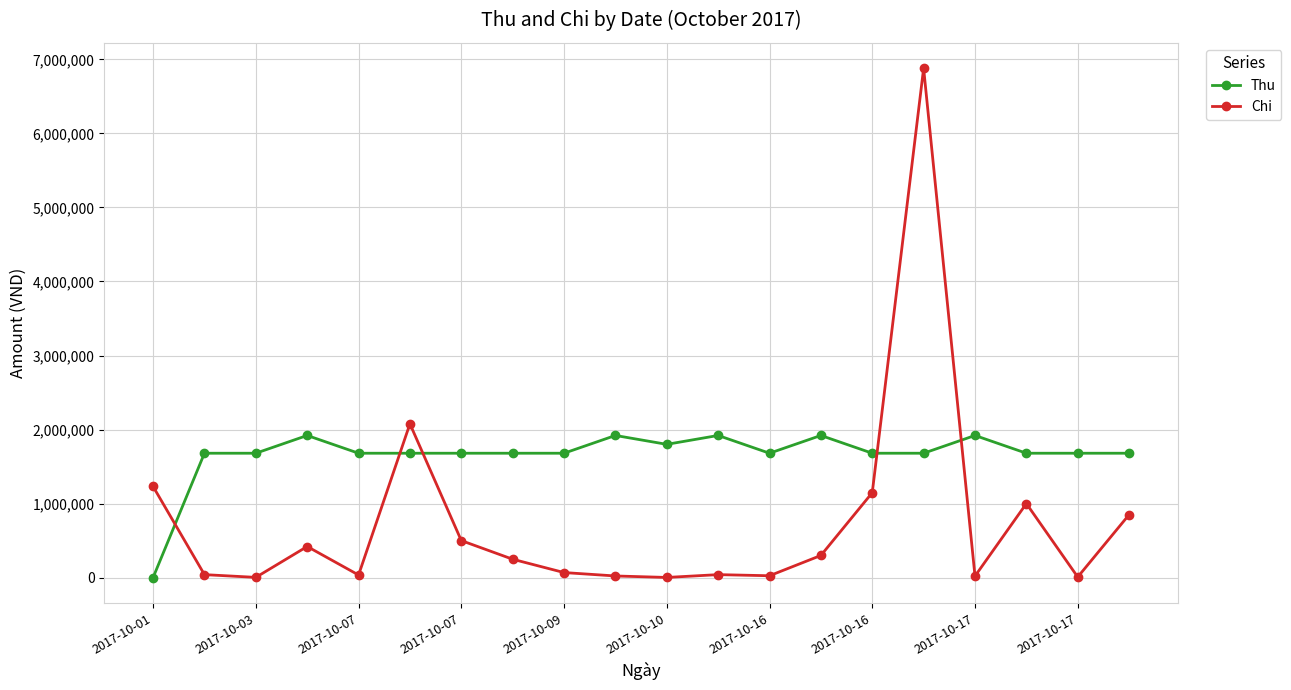

True or false: Chi has more than 2 points higher than both neighbors.

True